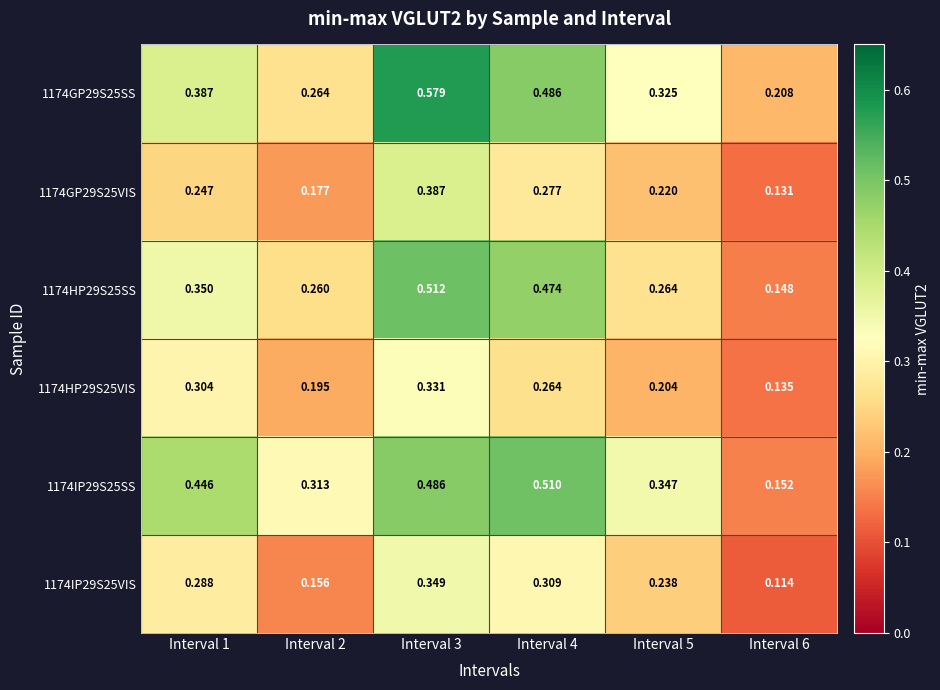

Is the value of 1174GP29S25VIS at Interval 2 greater than the value of 1174HP29S25SS at Interval 5?

No